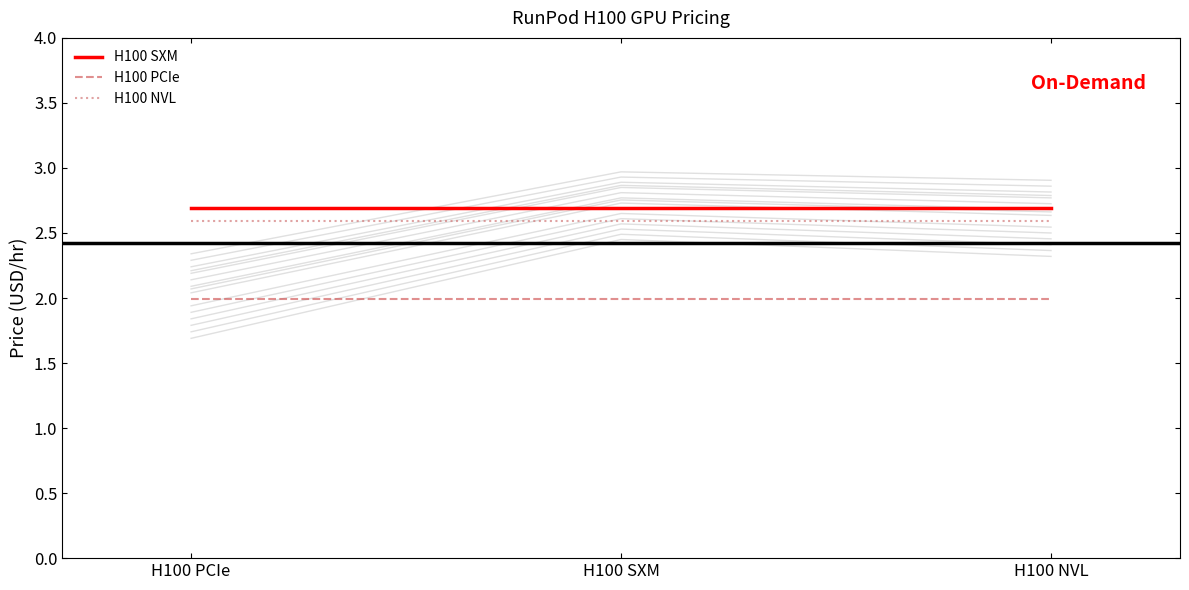

Reading left to right, extract all data points from this chart.

H100 SXM: H100 PCIe=2.7	H100 SXM=2.7	H100 NVL=2.7
H100 PCIe: H100 PCIe=2.0	H100 SXM=2.0	H100 NVL=2.0
H100 NVL: H100 PCIe=2.6	H100 SXM=2.6	H100 NVL=2.6